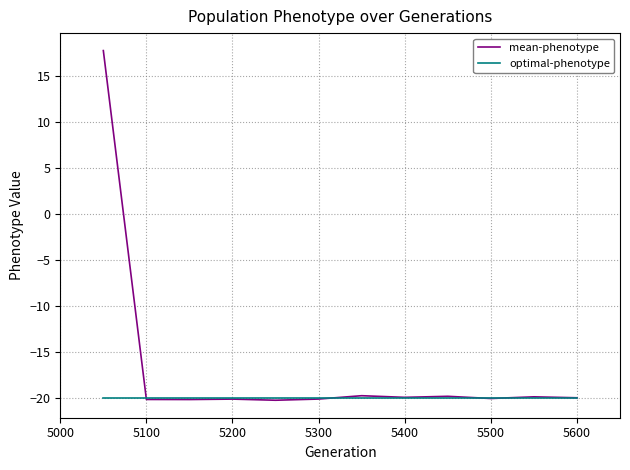

What are all the series names shown in the legend?

mean-phenotype, optimal-phenotype